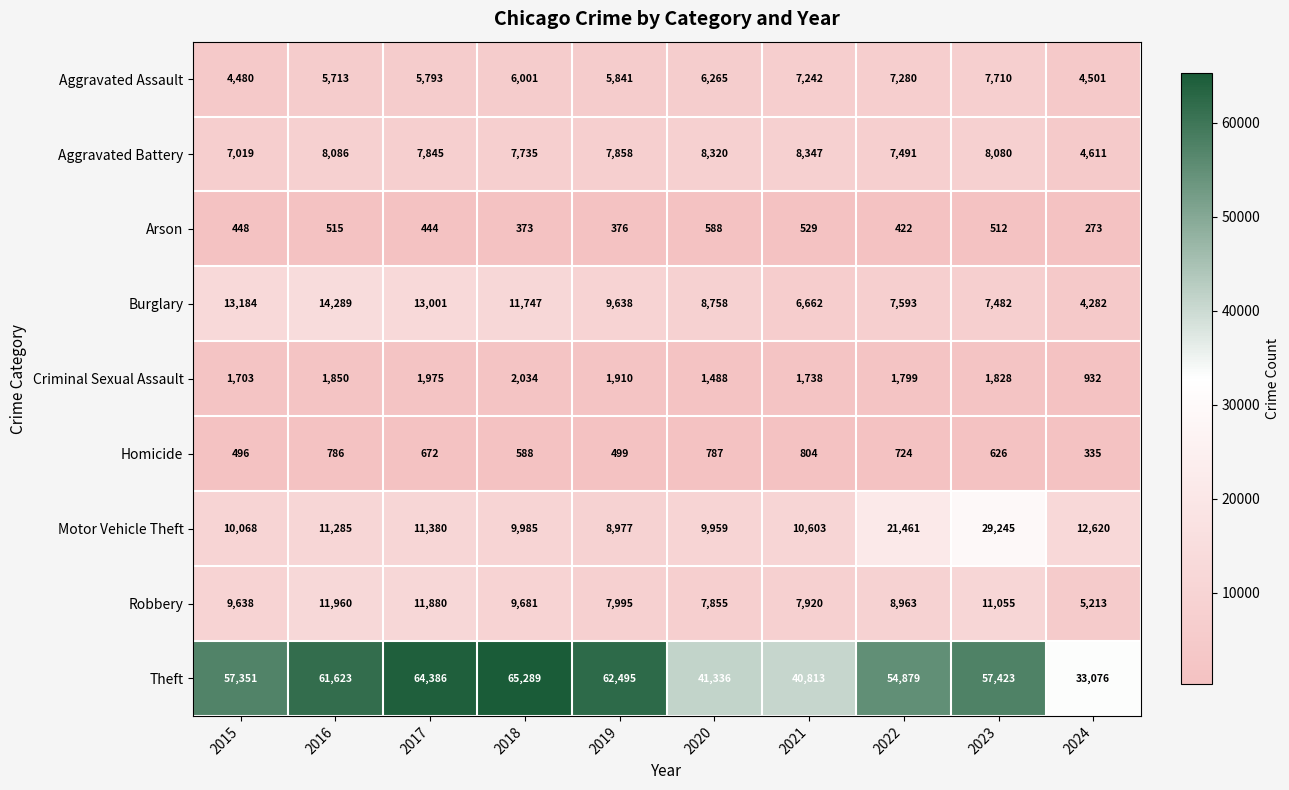

What is the difference between the second highest and second lowest values in the Robbery series?

4025